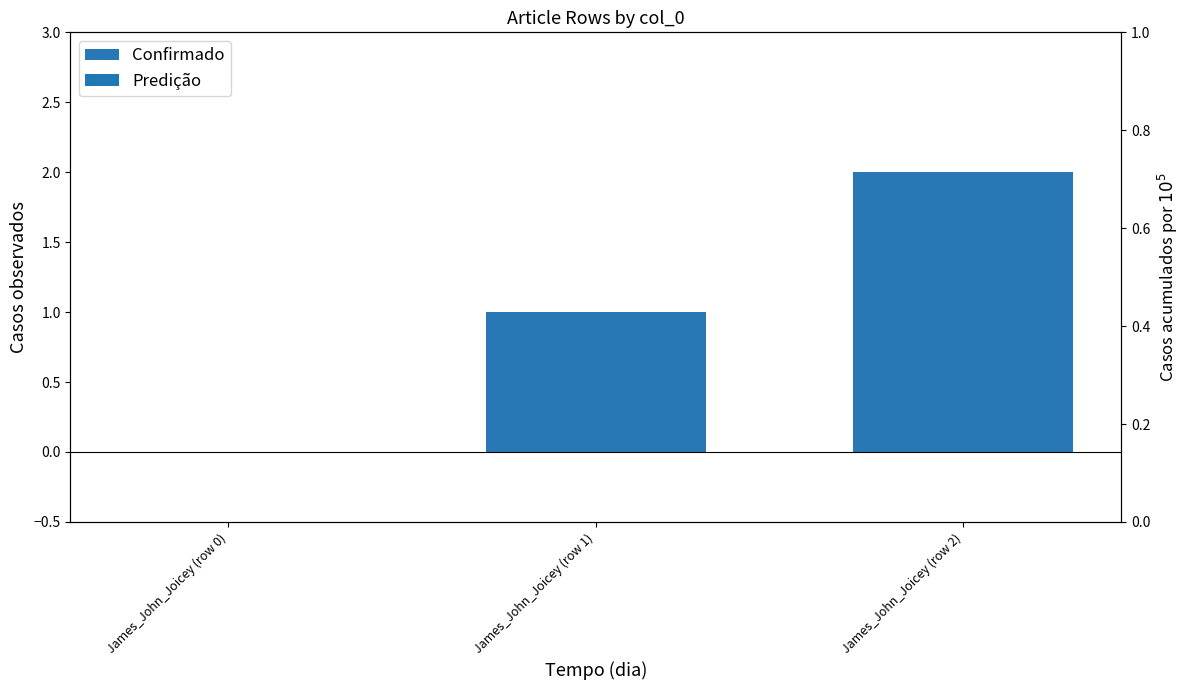

What position from the right is James_John_Joicey (row 2)?

1